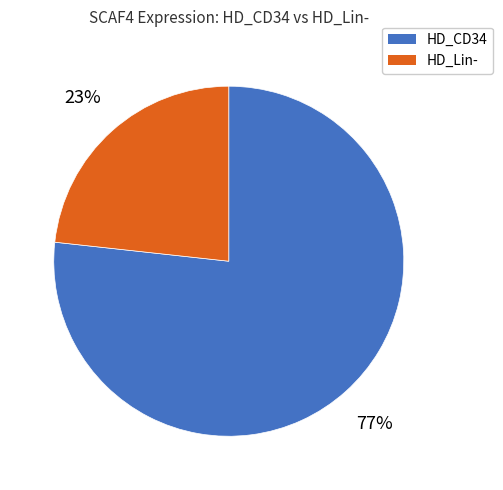

How many slices are in this pie chart?

2